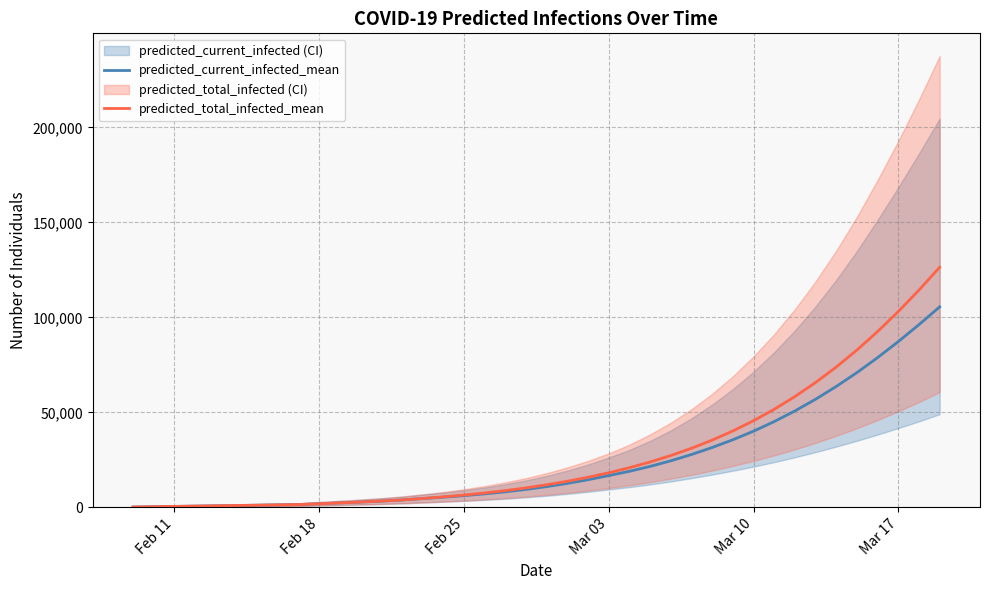

What is the maximum value for predicted_total_infected_mean?

126353